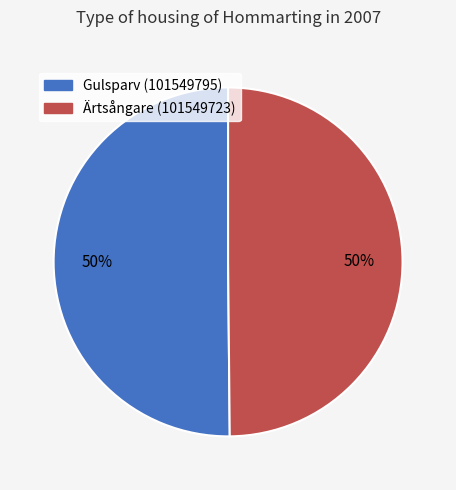

Count the number of slices in the pie.

2